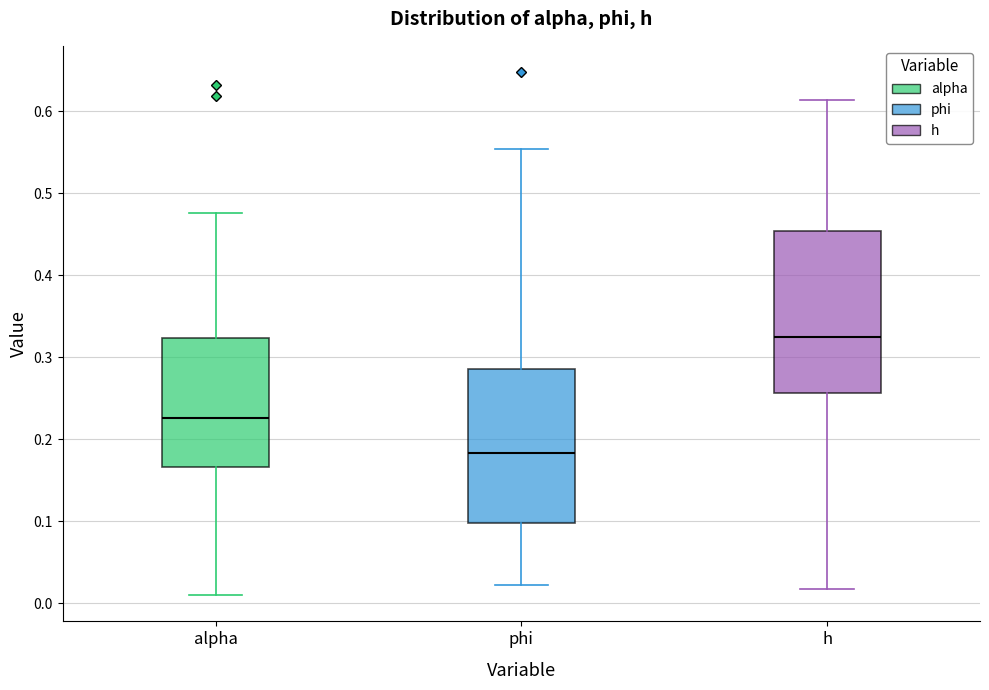

Where is the upper edge of the box for phi on the y-axis? The values are not printed on the chart, so give them approximately, as read against the axis.

0.28